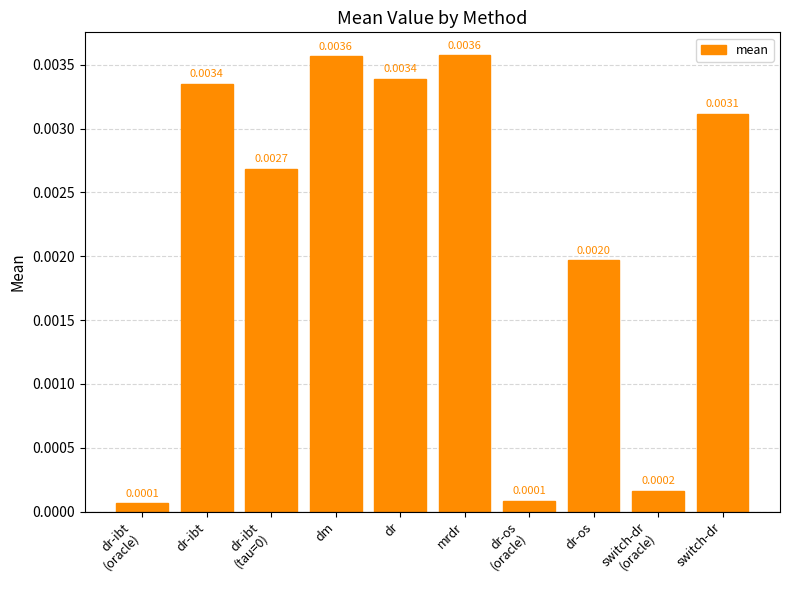

What is the label of the 10th bar from the left?

switch-dr